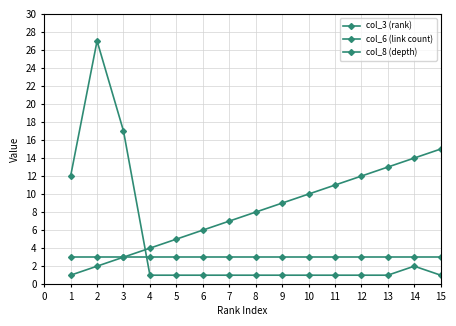

True or false: col_3 (rank) and col_8 (depth) intersect in this chart.

False